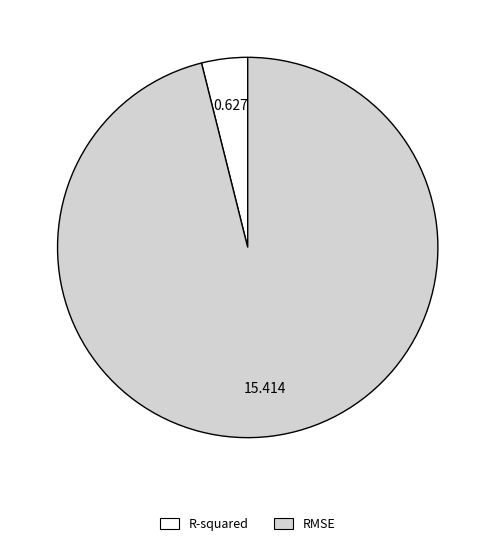

Do RMSE and R-squared together represent more than half of the pie?

Yes